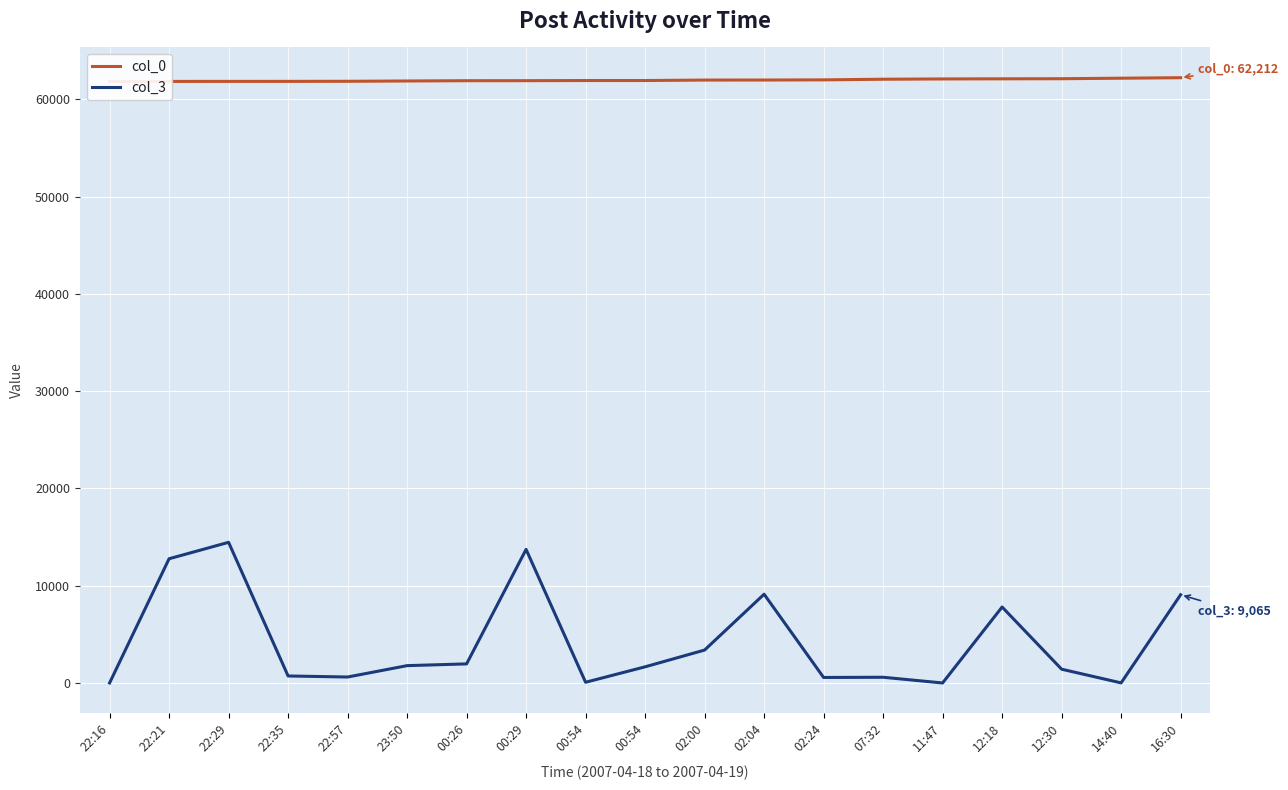

What is the maximum value for col_0?

62212